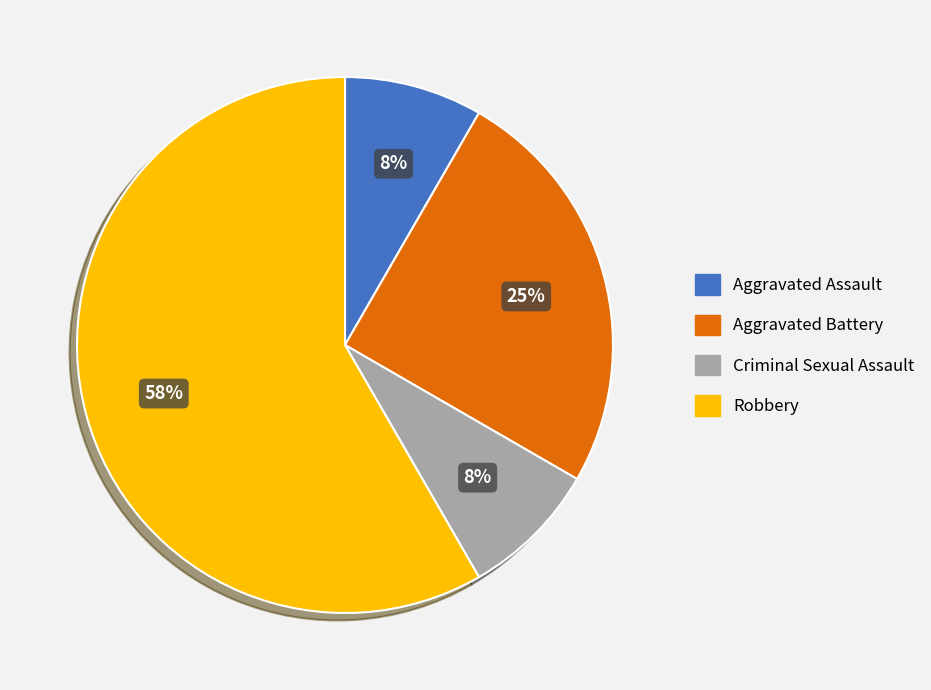

Do Robbery and Aggravated Assault together represent more than half of the pie?

Yes